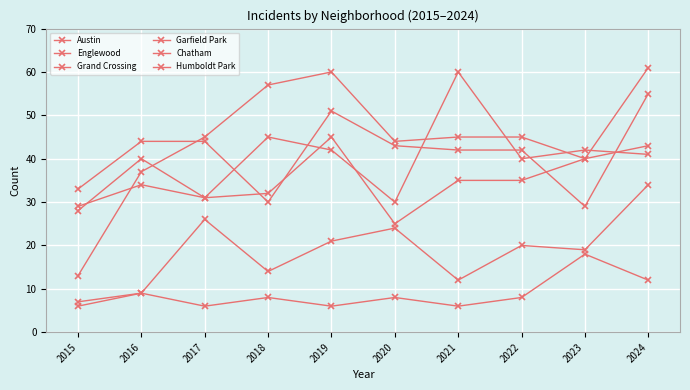

How many data points does each series have?

10